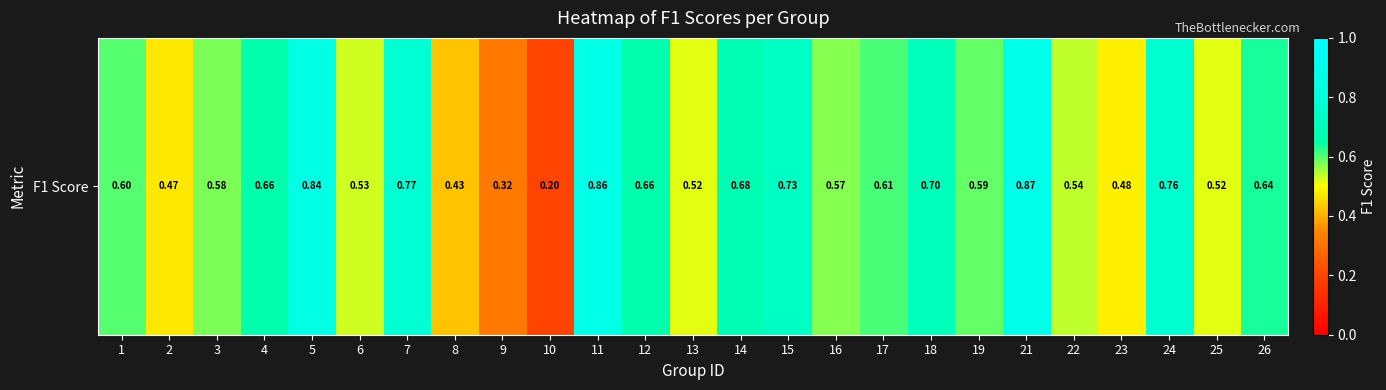

What is the difference between the maximum and second lowest values?

0.6